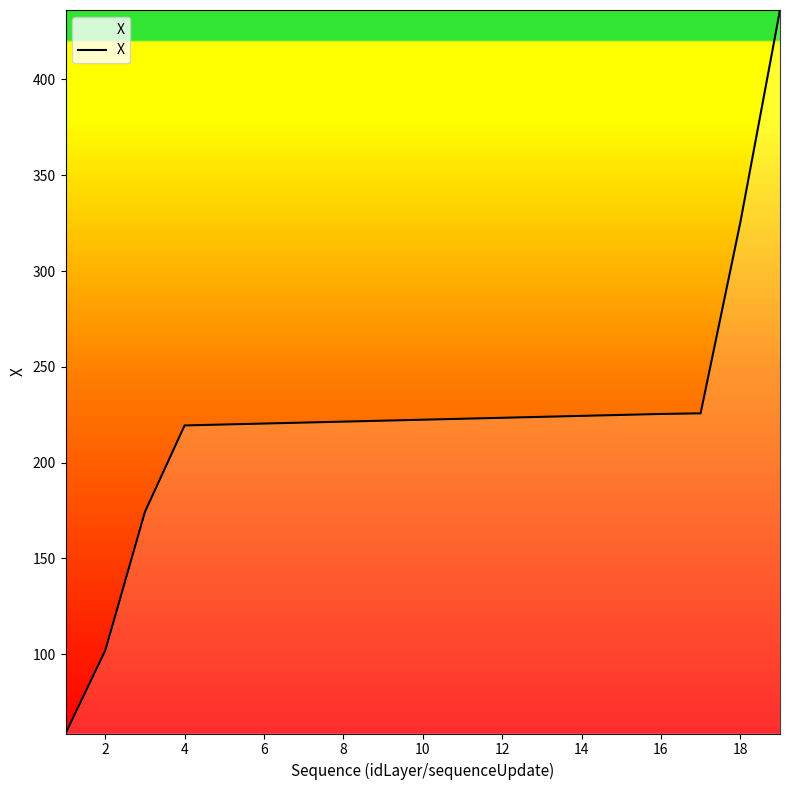

What is the minimum value shown in the chart?

58.6